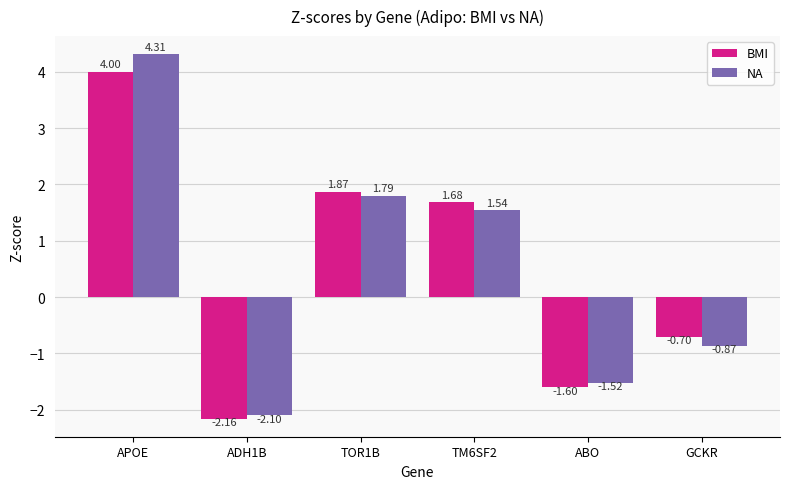

What is the difference between the maximum and minimum values in the NA series?

6.4